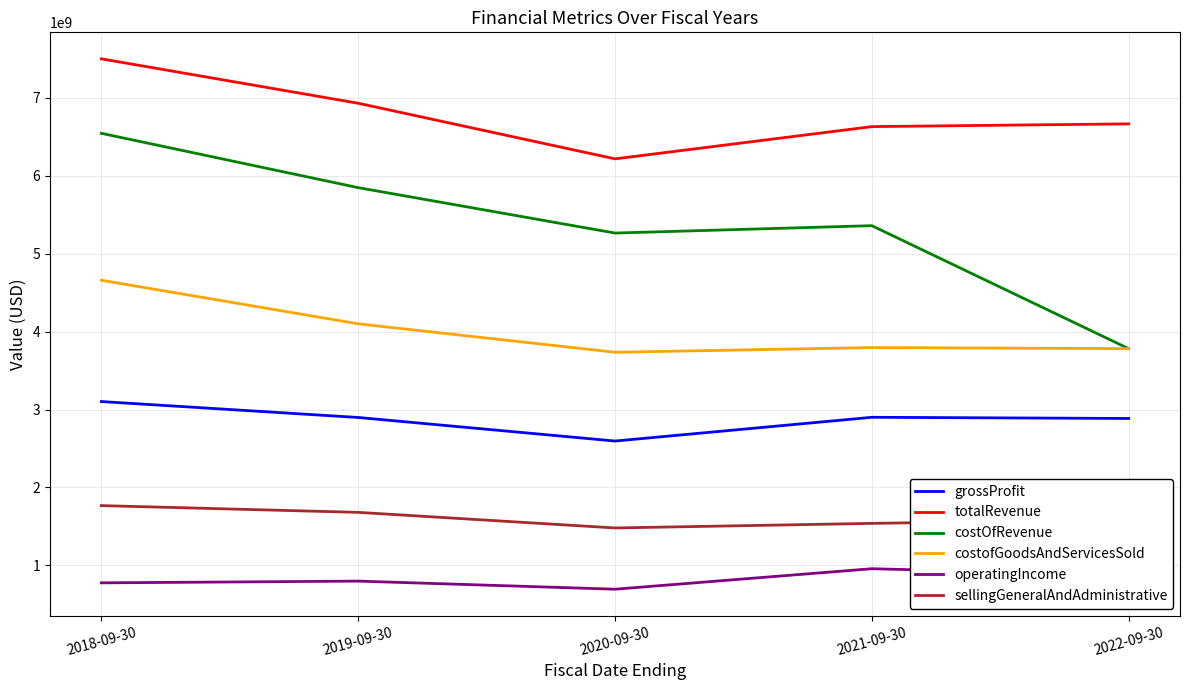

Rank the series at 2018-09-30 from lowest to highest value.

operatingIncome, sellingGeneralAndAdministrative, grossProfit, costofGoodsAndServicesSold, costOfRevenue, totalRevenue